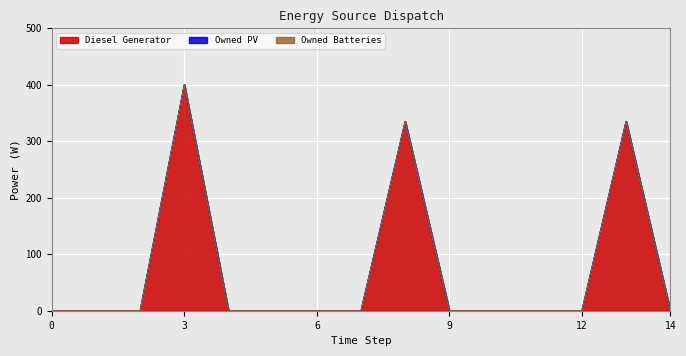

Reading left to right, what are all the values shown in this chart?

Diesel Generator: 0=0.0	1=0.0	2=0.0	3=400.0	4=0.0	5=0.0	6=0.0	7=0.0	8=335.0	9=0.0	10=0.0	11=0.0	12=0.0	13=335.0	14=0.0
Owned PV: 0=0.0	1=0.0	2=0.0	3=0.0	4=0.0	5=0.0	6=0.0	7=0.0	8=0.0	9=0.0	10=0.0	11=0.0	12=0.0	13=0.0	14=0.0
Owned Batteries: 0=0.0	1=0.0	2=0.0	3=0.0	4=0.0	5=0.0	6=0.0	7=0.0	8=0.0	9=0.0	10=0.0	11=0.0	12=0.0	13=0.0	14=0.0